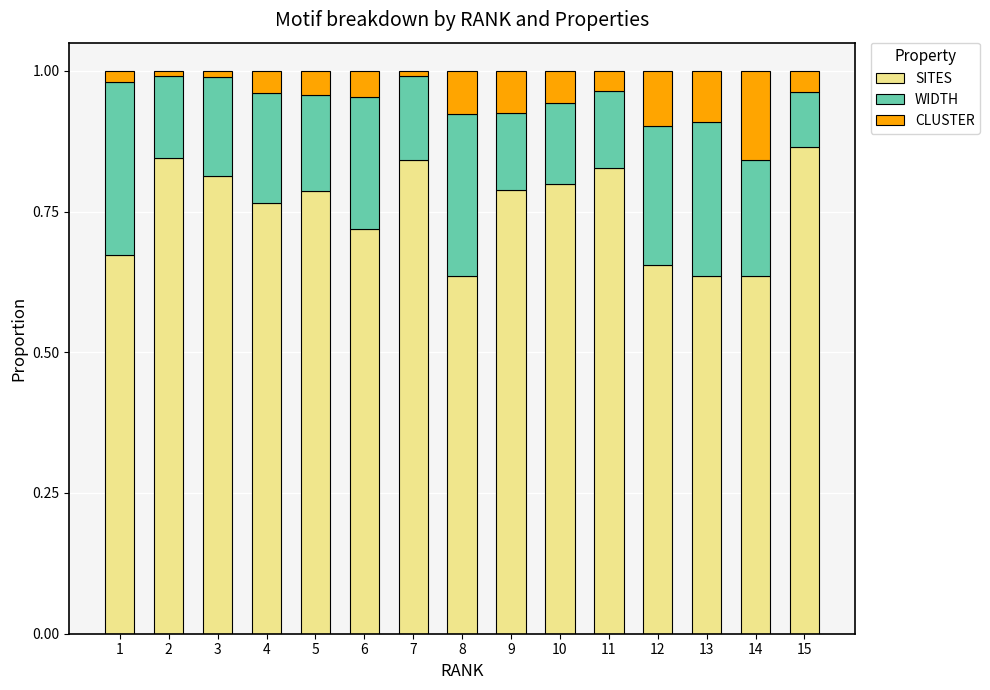

How many bars are there in total?

15